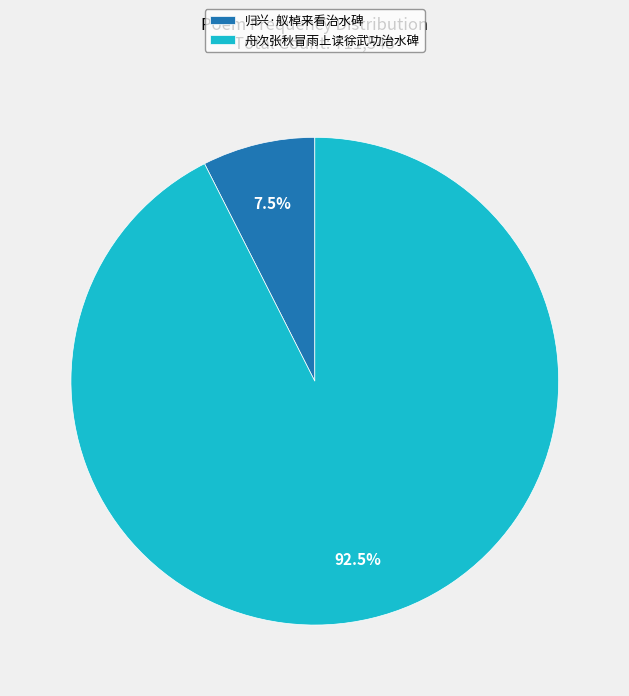

Is it true that 舟次张秋冒雨上读徐武功治水碑 is 99% of the pie?

False